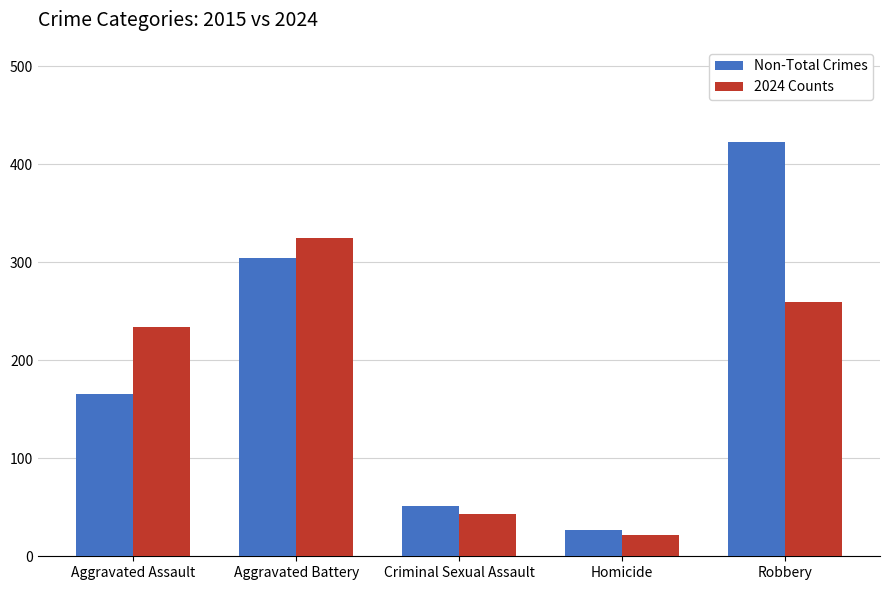

Which series has the largest total across all categories?

Non-Total Crimes